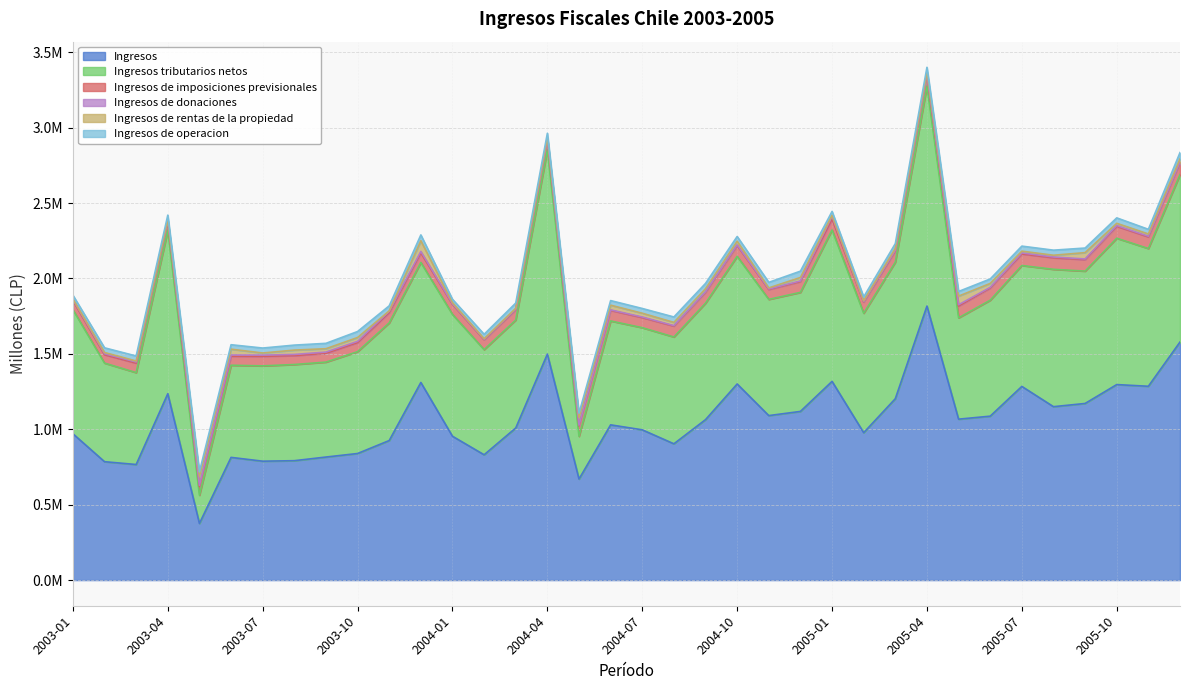

What is the highest value of the Ingresos series?

1817104